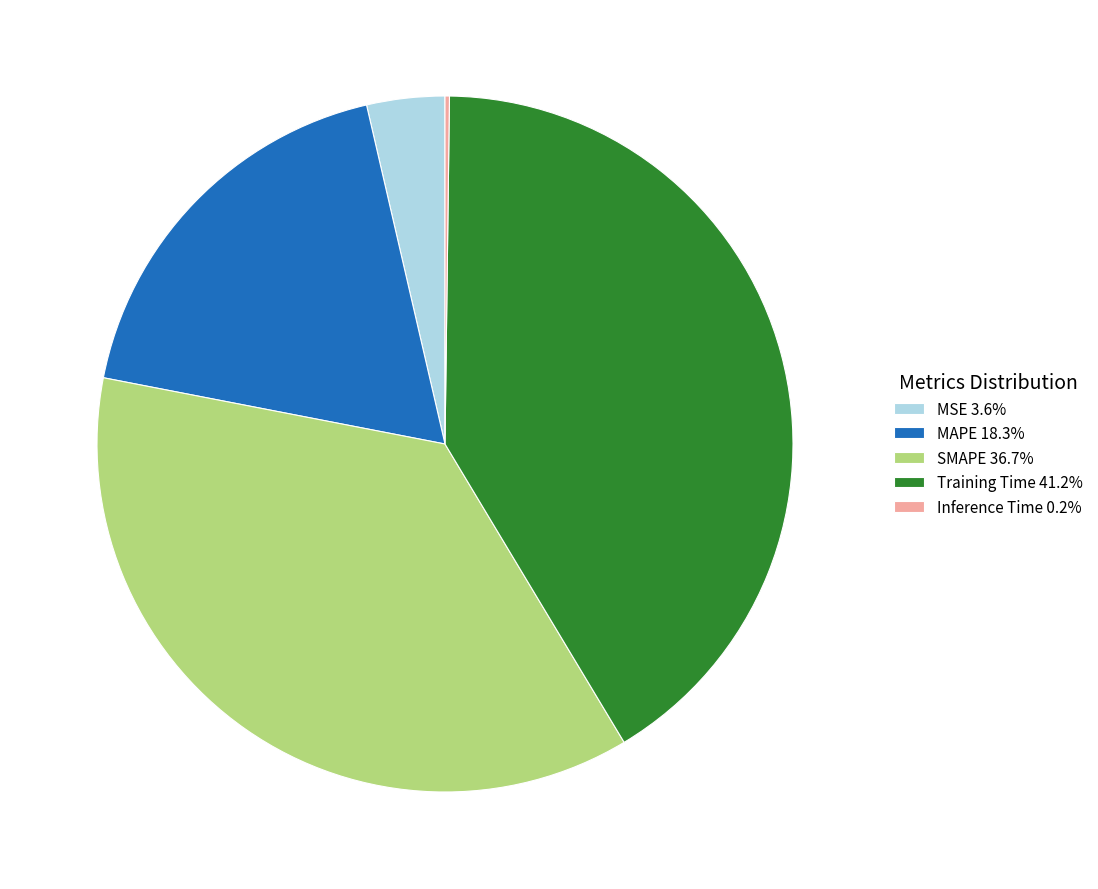

Does any single category account for the majority?

No